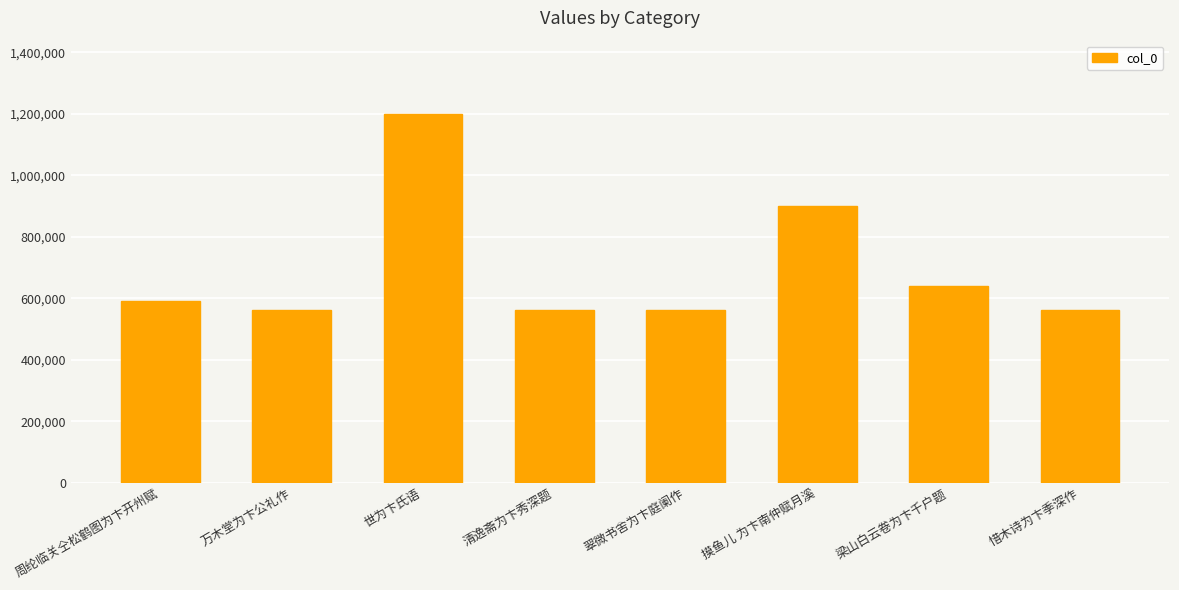

Count the number of data series in this chart.

1